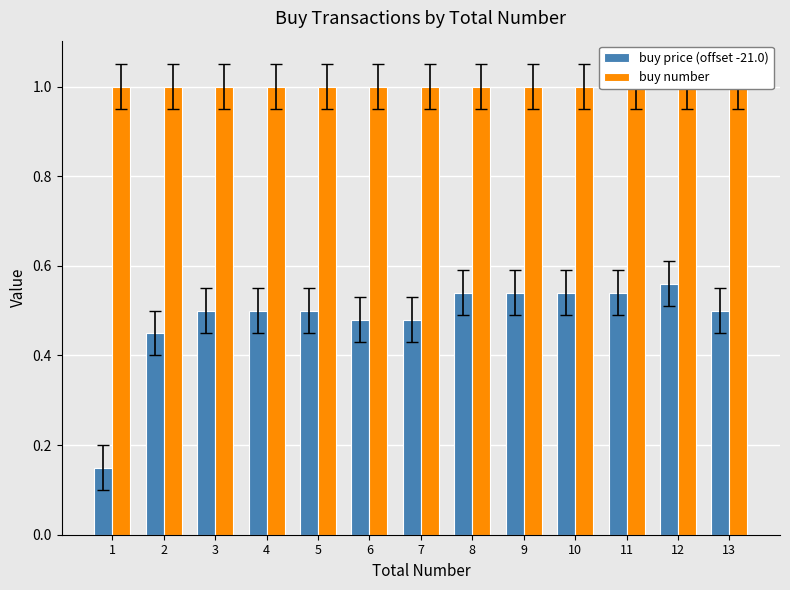

Is it true that buy price (offset -21.0) equals 0.7 at 7?

False